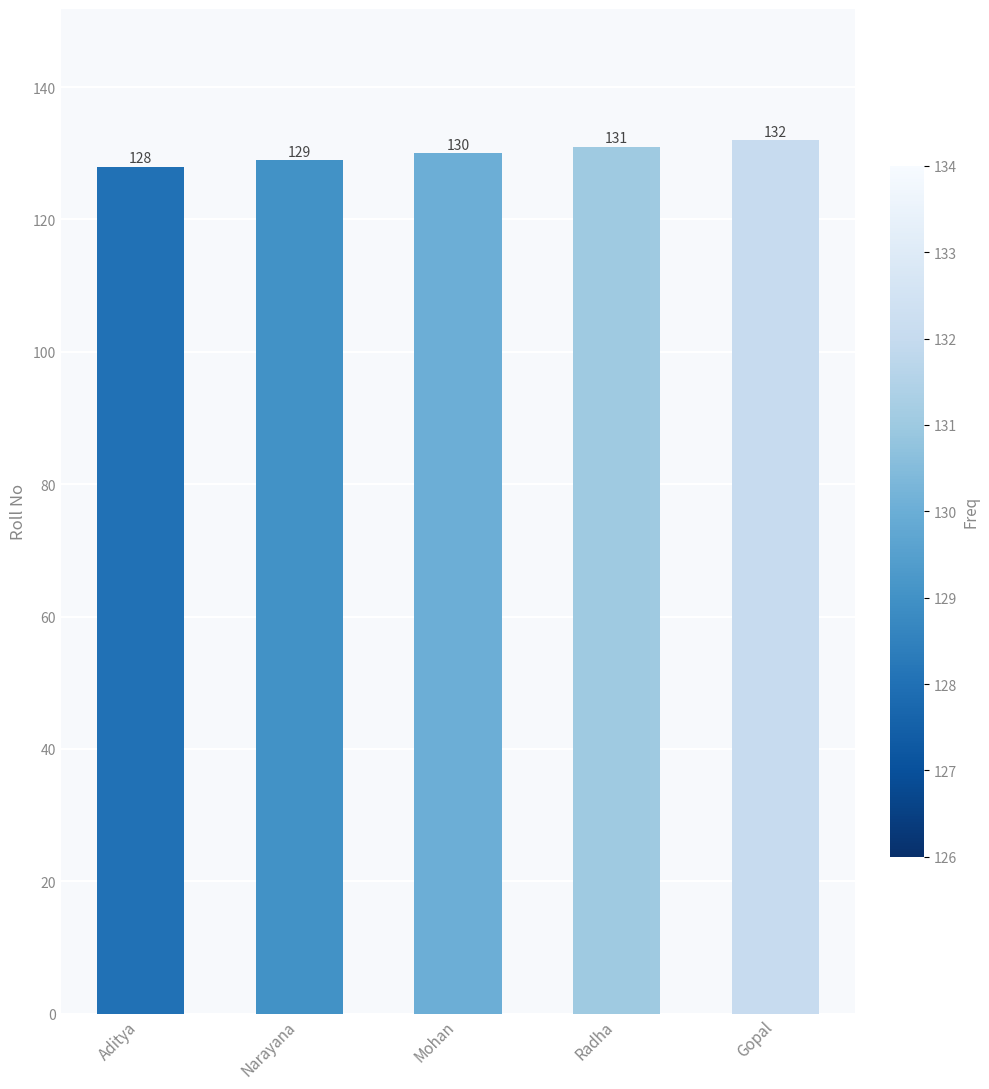

Reading left to right, list all the values displayed in this chart.

Aditya=128	Narayana=129	Mohan=130	Radha=131	Gopal=132